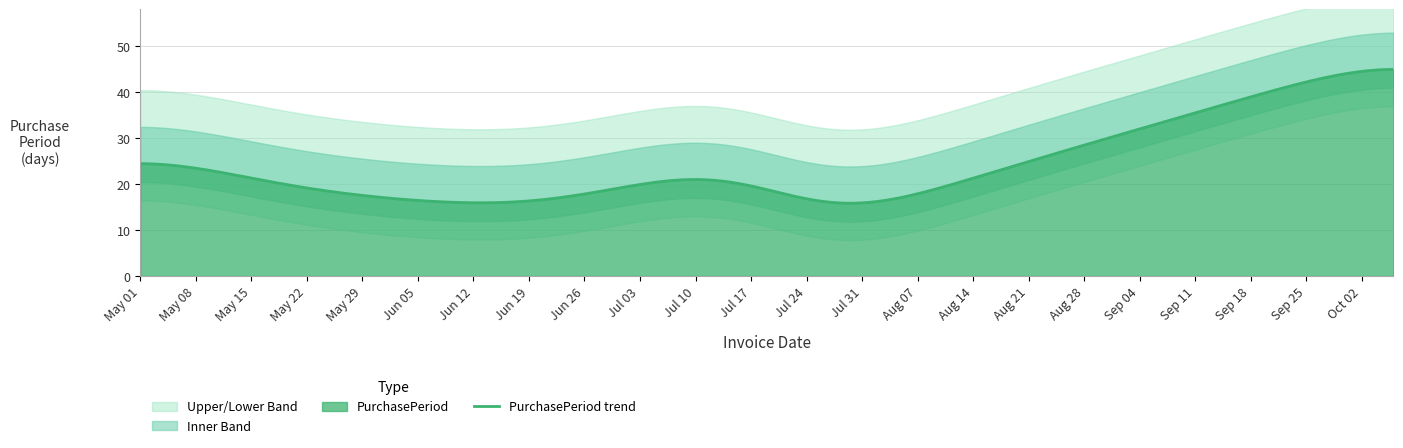

What is the lowest value of the PurchasePeriod trend series?

15.8